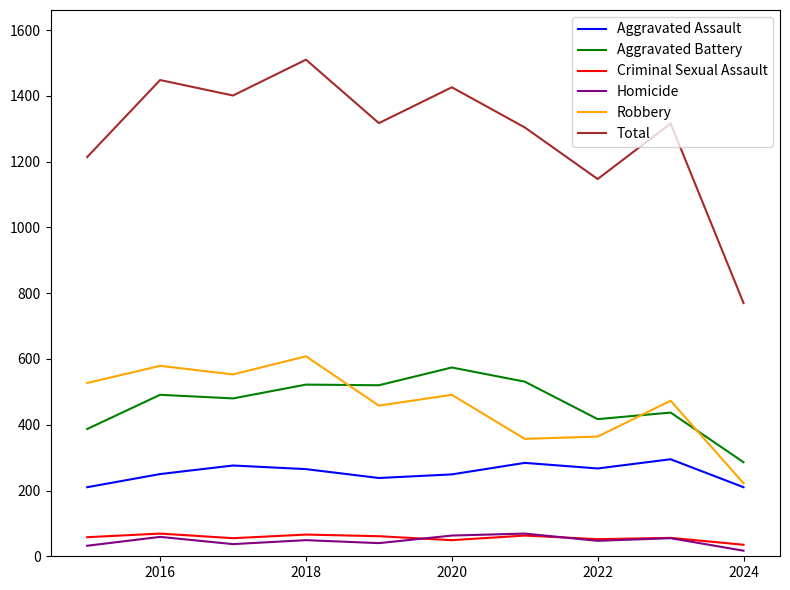

What is the maximum value for Criminal Sexual Assault?

69